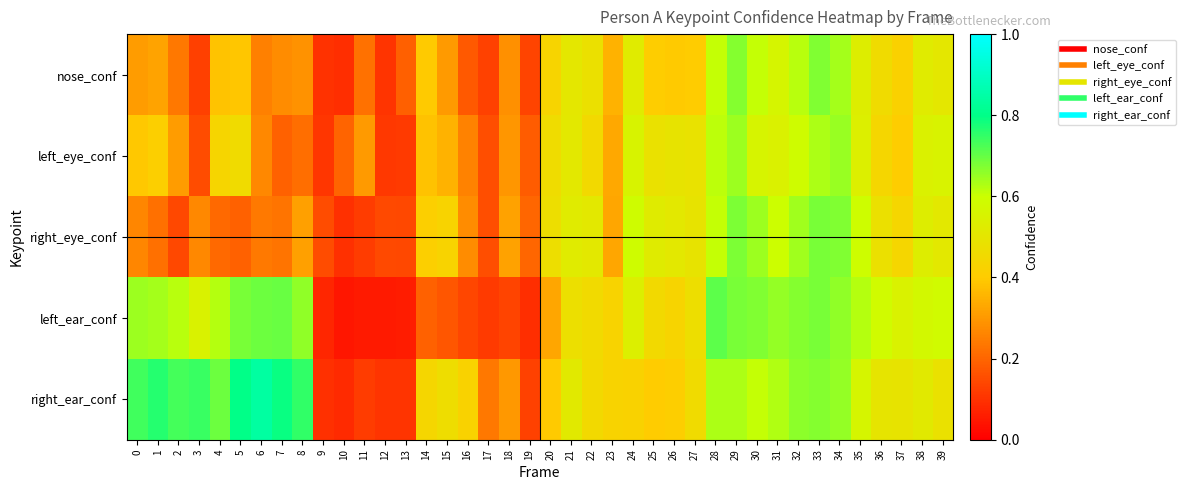

At which category is the sum across all series the highest?

33